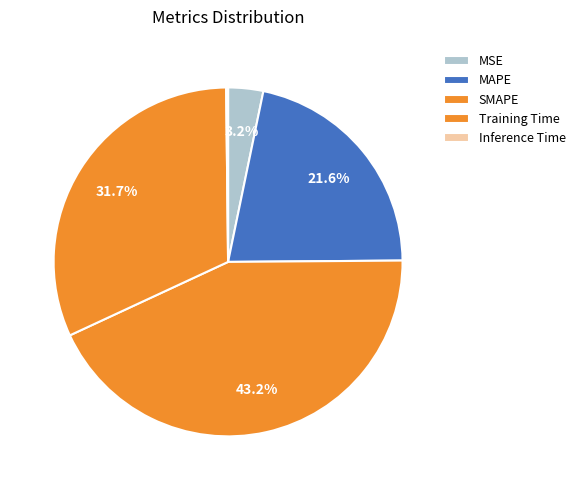

Is SMAPE the majority of the pie?

No